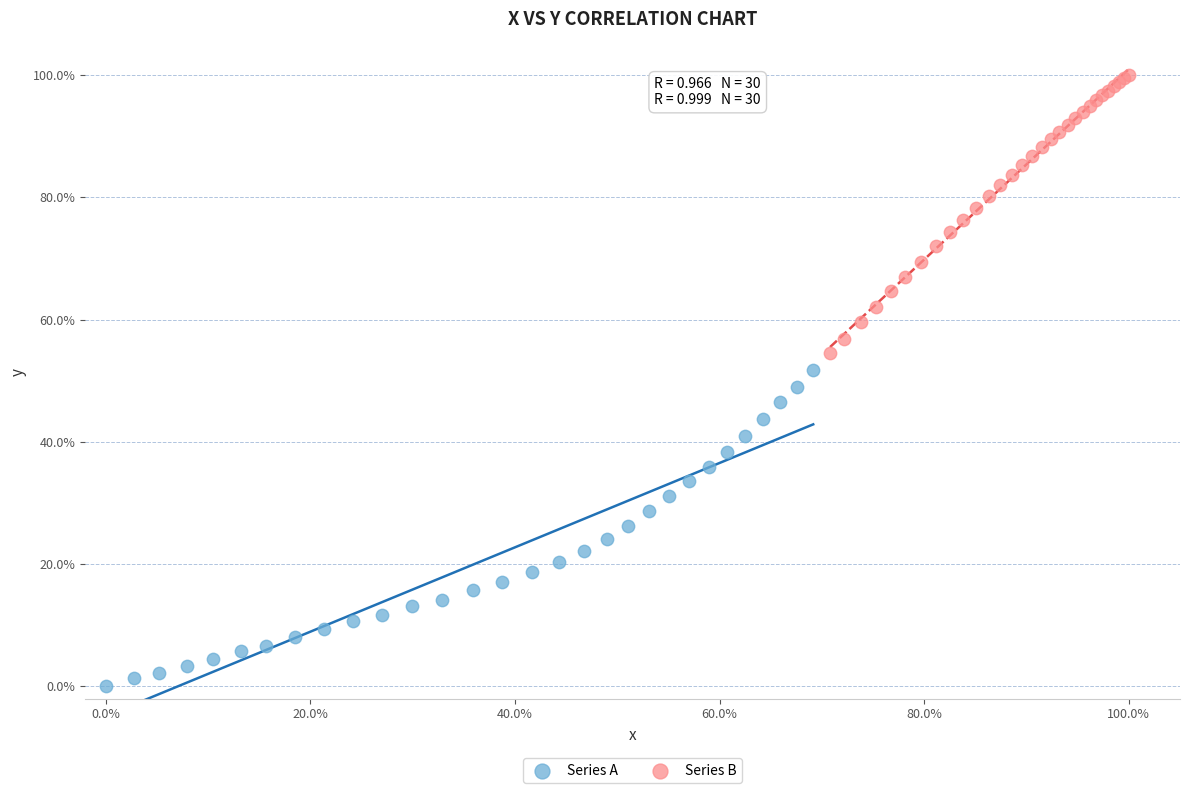

Which series reaches the minimum Y coordinate?

Series A